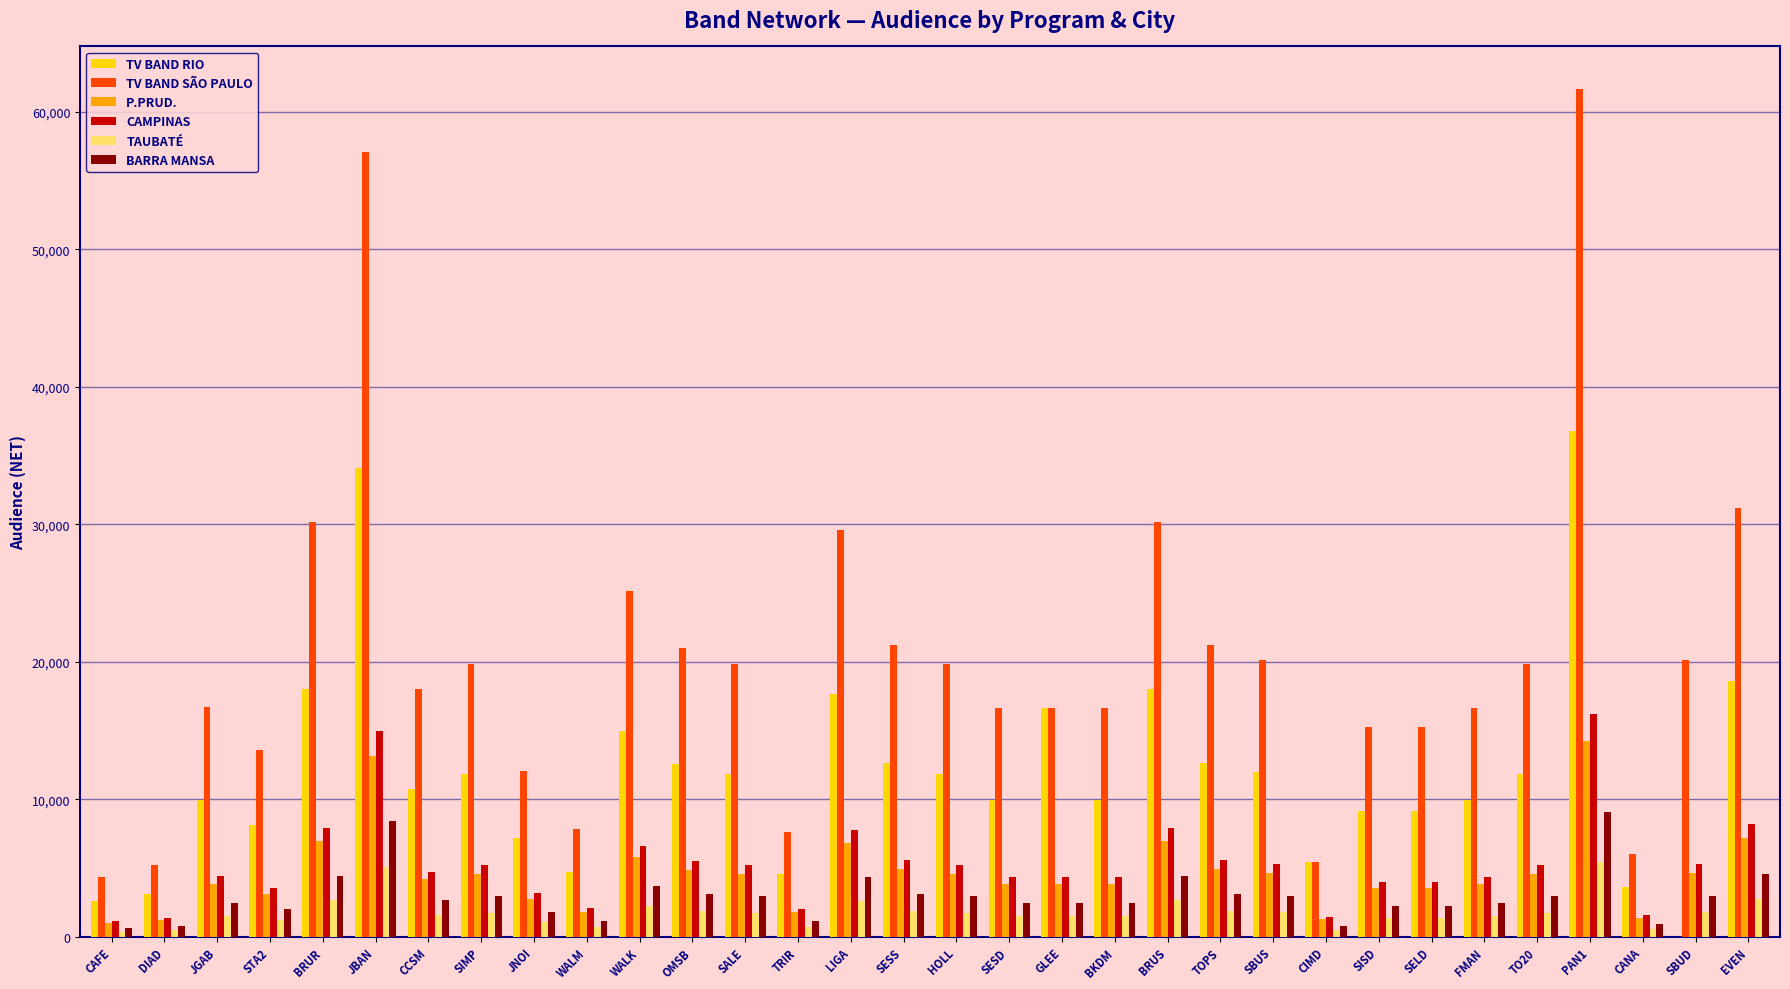

What is the maximum value for P.PRUD.?

14205